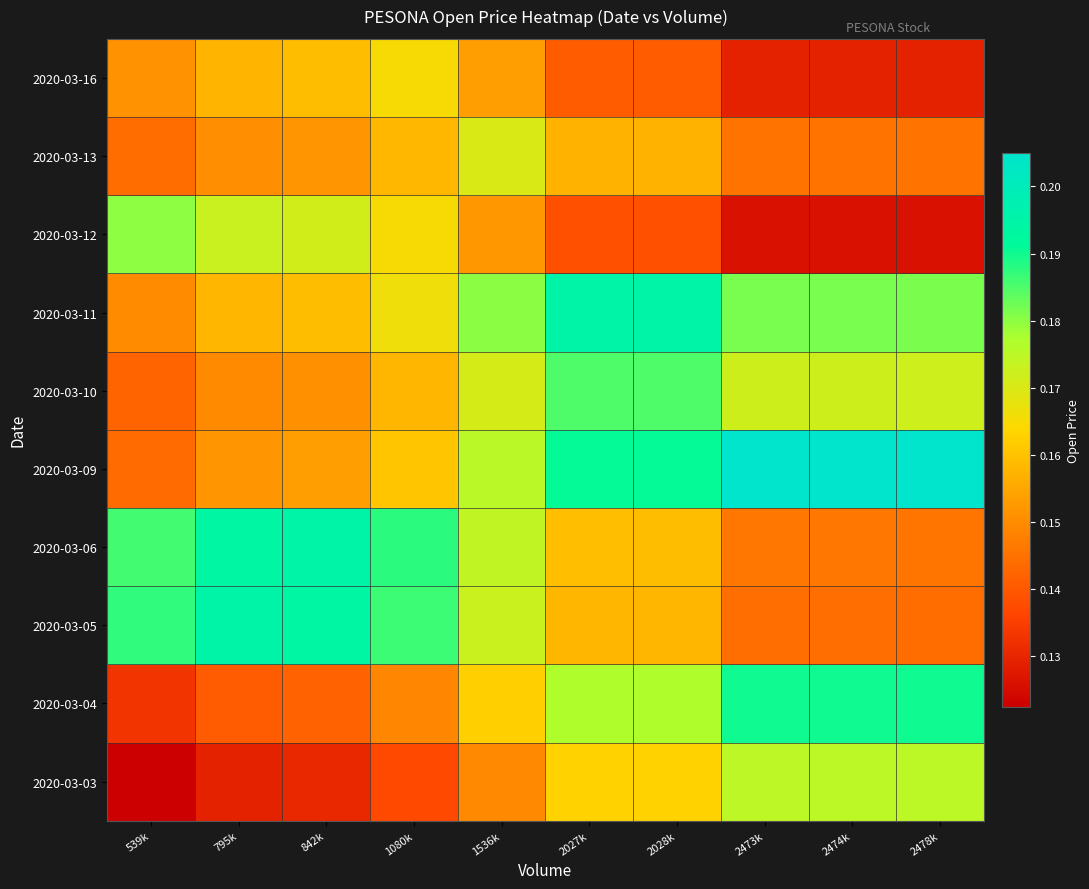

Reading left to right, list all the values displayed in this chart.

2020-03-03: 539k=0.1	795k=0.1	842k=0.1	1080k=0.1	1536k=0.1	2027k=0.2	2028k=0.2	2473k=0.2	2474k=0.2	2478k=0.2
2020-03-04: 539k=0.1	795k=0.1	842k=0.1	1080k=0.1	1536k=0.2	2027k=0.2	2028k=0.2	2473k=0.2	2474k=0.2	2478k=0.2
2020-03-05: 539k=0.2	795k=0.2	842k=0.2	1080k=0.2	1536k=0.2	2027k=0.2	2028k=0.2	2473k=0.1	2474k=0.1	2478k=0.1
2020-03-06: 539k=0.2	795k=0.2	842k=0.2	1080k=0.2	1536k=0.2	2027k=0.2	2028k=0.2	2473k=0.1	2474k=0.1	2478k=0.1
2020-03-09: 539k=0.1	795k=0.2	842k=0.2	1080k=0.2	1536k=0.2	2027k=0.2	2028k=0.2	2473k=0.2	2474k=0.2	2478k=0.2
2020-03-10: 539k=0.1	795k=0.1	842k=0.2	1080k=0.2	1536k=0.2	2027k=0.2	2028k=0.2	2473k=0.2	2474k=0.2	2478k=0.2
2020-03-11: 539k=0.2	795k=0.2	842k=0.2	1080k=0.2	1536k=0.2	2027k=0.2	2028k=0.2	2473k=0.2	2474k=0.2	2478k=0.2
2020-03-12: 539k=0.2	795k=0.2	842k=0.2	1080k=0.2	1536k=0.2	2027k=0.1	2028k=0.1	2473k=0.1	2474k=0.1	2478k=0.1
2020-03-13: 539k=0.1	795k=0.2	842k=0.2	1080k=0.2	1536k=0.2	2027k=0.2	2028k=0.2	2473k=0.1	2474k=0.1	2478k=0.1
2020-03-16: 539k=0.2	795k=0.2	842k=0.2	1080k=0.2	1536k=0.2	2027k=0.1	2028k=0.1	2473k=0.1	2474k=0.1	2478k=0.1